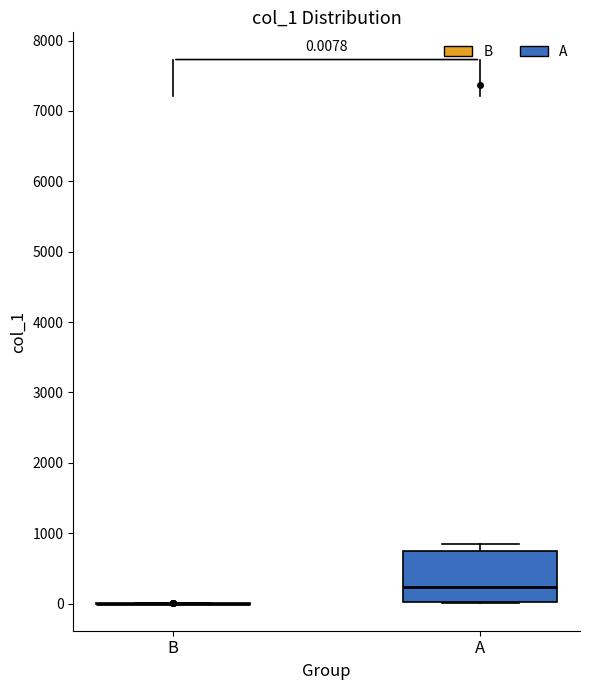

Comparing the boxes themselves (not the whiskers), which one is the tallest?

A